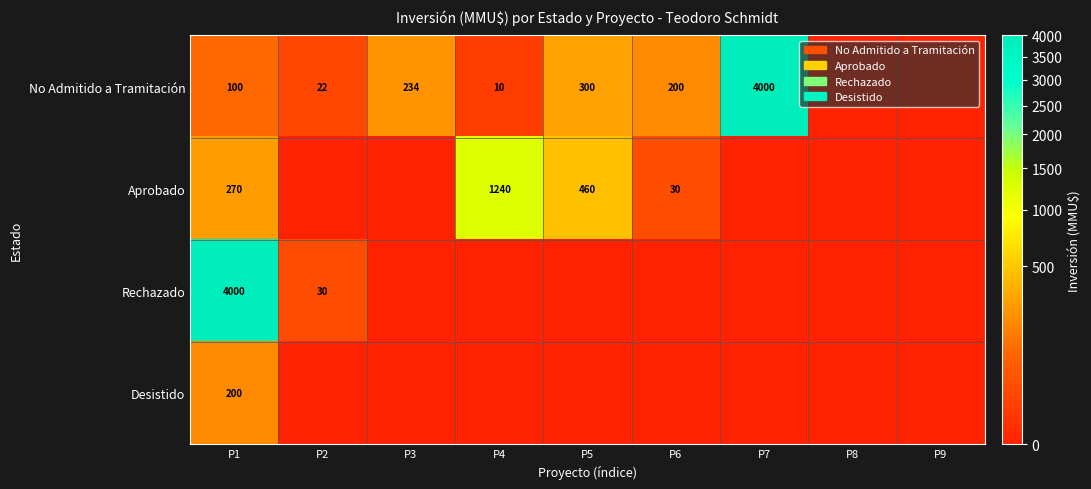

Is it true that Aprobado equals 180 at P5?

False